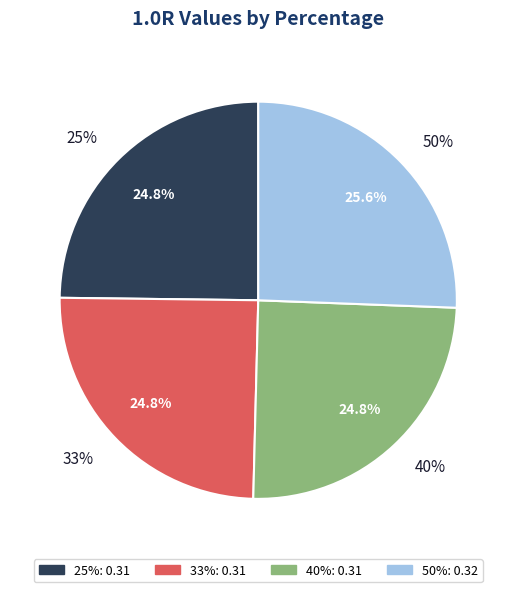

Between 33% and 40%, which is larger?

33%